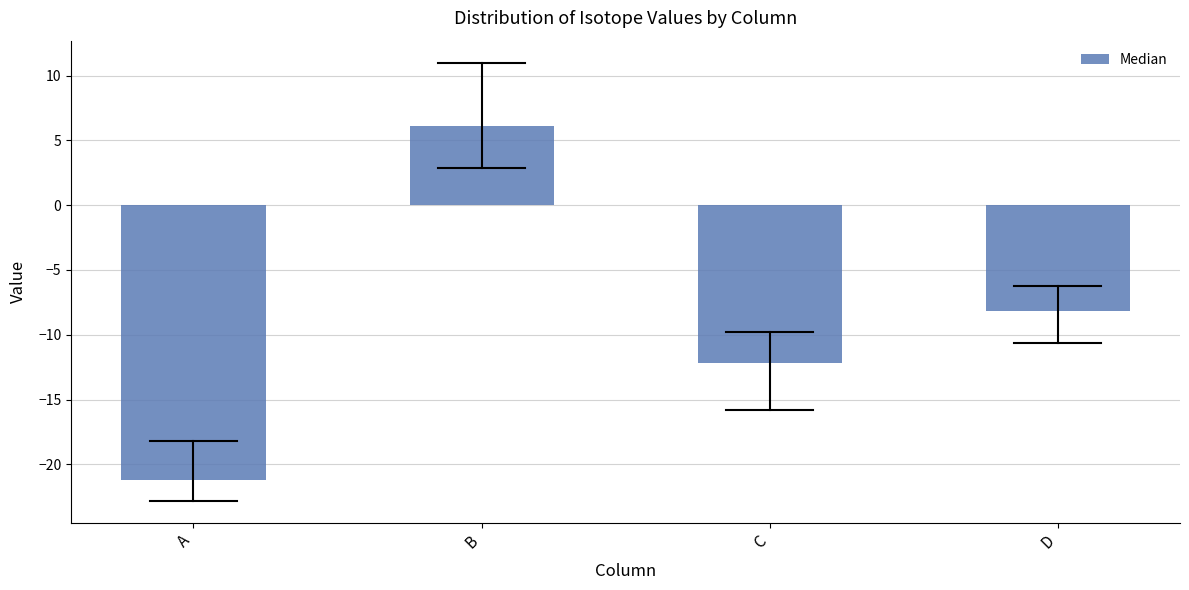

Reading left to right, list all the values displayed in this chart.

-21.2	6.1	-12.2	-8.2